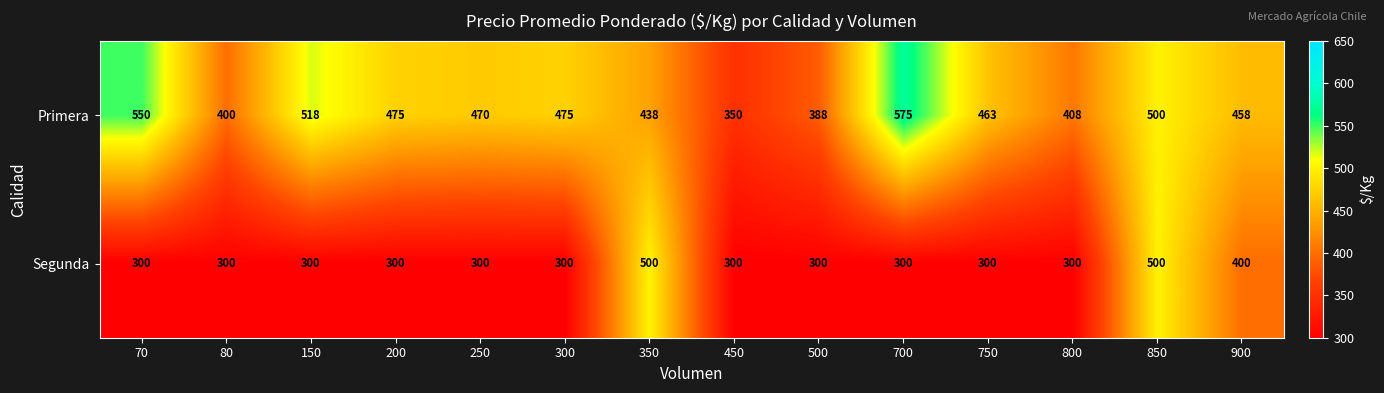

Reading right to left, list all the values displayed in this chart.

Primera: 900=458	850=500	800=408	750=463	700=575	500=388	450=350	350=438	300=475	250=470	200=475	150=518	80=400	70=550
Segunda: 900=400	850=500	800=300	750=300	700=300	500=300	450=300	350=500	300=300	250=300	200=300	150=300	80=300	70=300